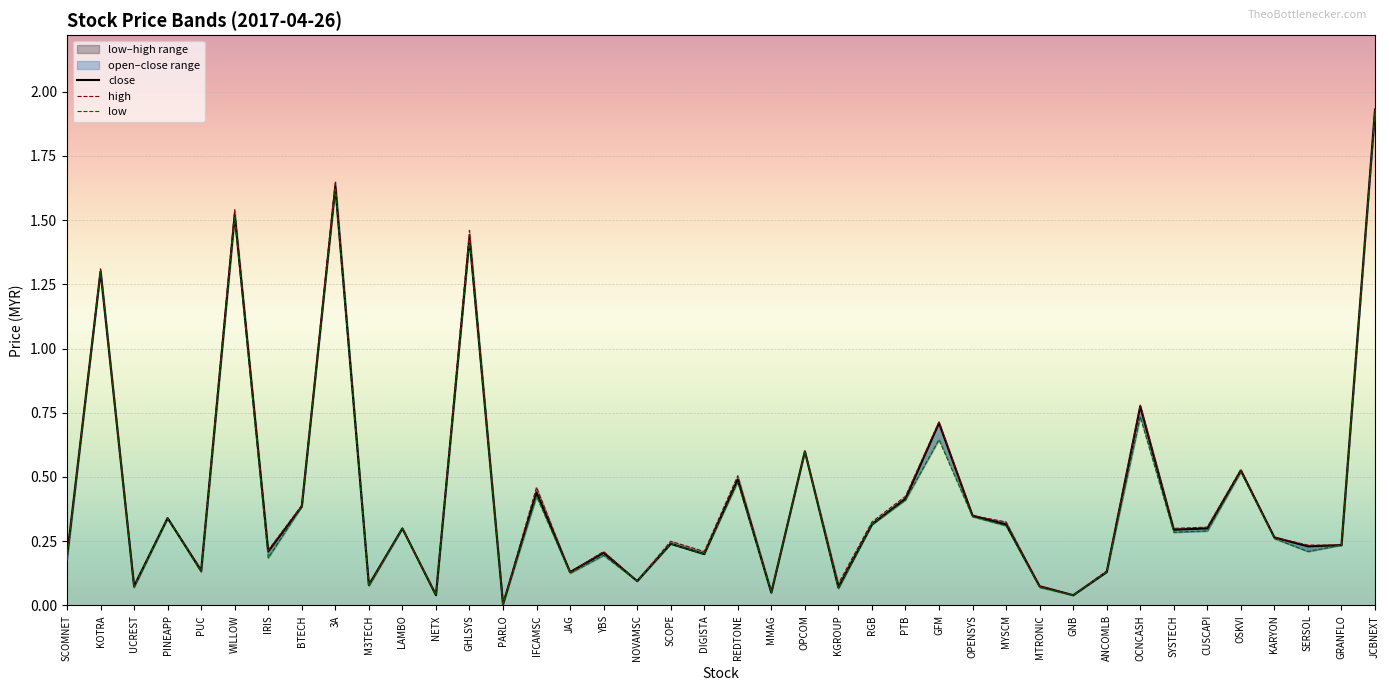

Reading right to left, list all the values displayed in this chart.

open: 1.9	0.2	0.2	0.3	0.5	0.3	0.3	0.7	0.1	0.0	0.1	0.3	0.3	0.6	0.4	0.3	0.1	0.6	0.1	0.5	0.2	0.2	0.1	0.2	0.1	0.4	0.0	1.4	0.0	0.3	0.1	1.6	0.4	0.2	1.5	0.1	0.3	0.1	1.3	0.2
high: 1.9	0.2	0.2	0.3	0.5	0.3	0.3	0.8	0.1	0.0	0.1	0.3	0.3	0.7	0.4	0.3	0.1	0.6	0.1	0.5	0.2	0.2	0.1	0.2	0.1	0.5	0.0	1.5	0.0	0.3	0.1	1.6	0.4	0.2	1.5	0.1	0.3	0.1	1.3	0.2
low: 1.9	0.2	0.2	0.3	0.5	0.3	0.3	0.8	0.1	0.0	0.1	0.3	0.3	0.7	0.4	0.3	0.1	0.6	0.1	0.5	0.2	0.2	0.1	0.2	0.1	0.4	0.0	1.4	0.0	0.3	0.1	1.6	0.4	0.2	1.5	0.1	0.3	0.1	1.3	0.2